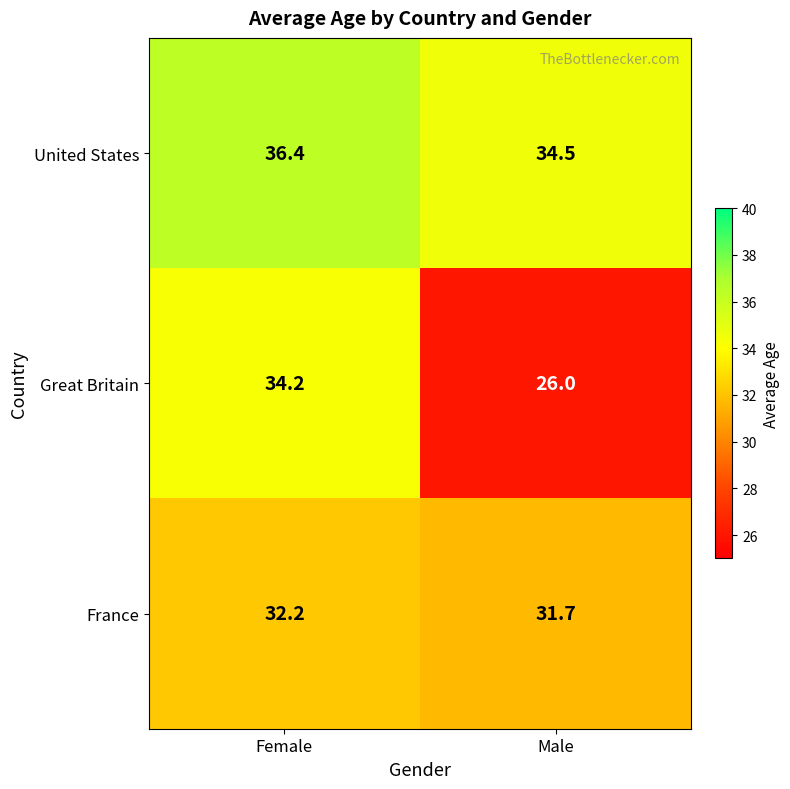

At which category is the sum across all series the highest?

Female